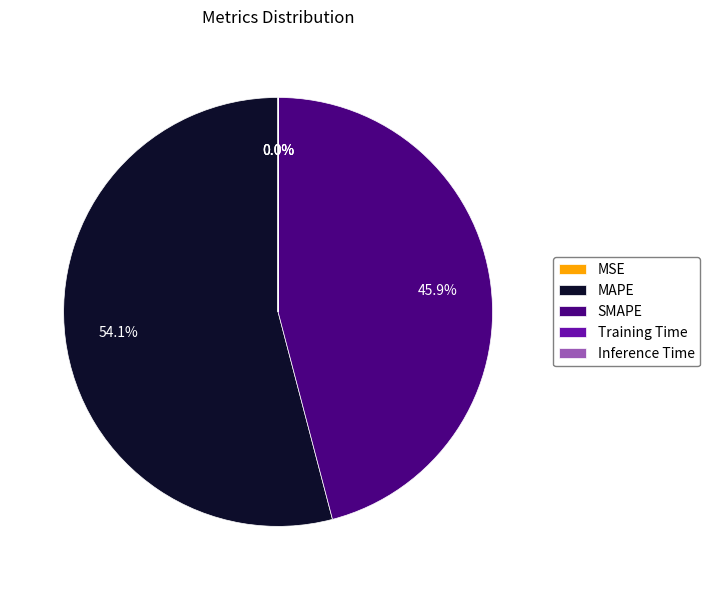

Which slice is the largest?

MAPE